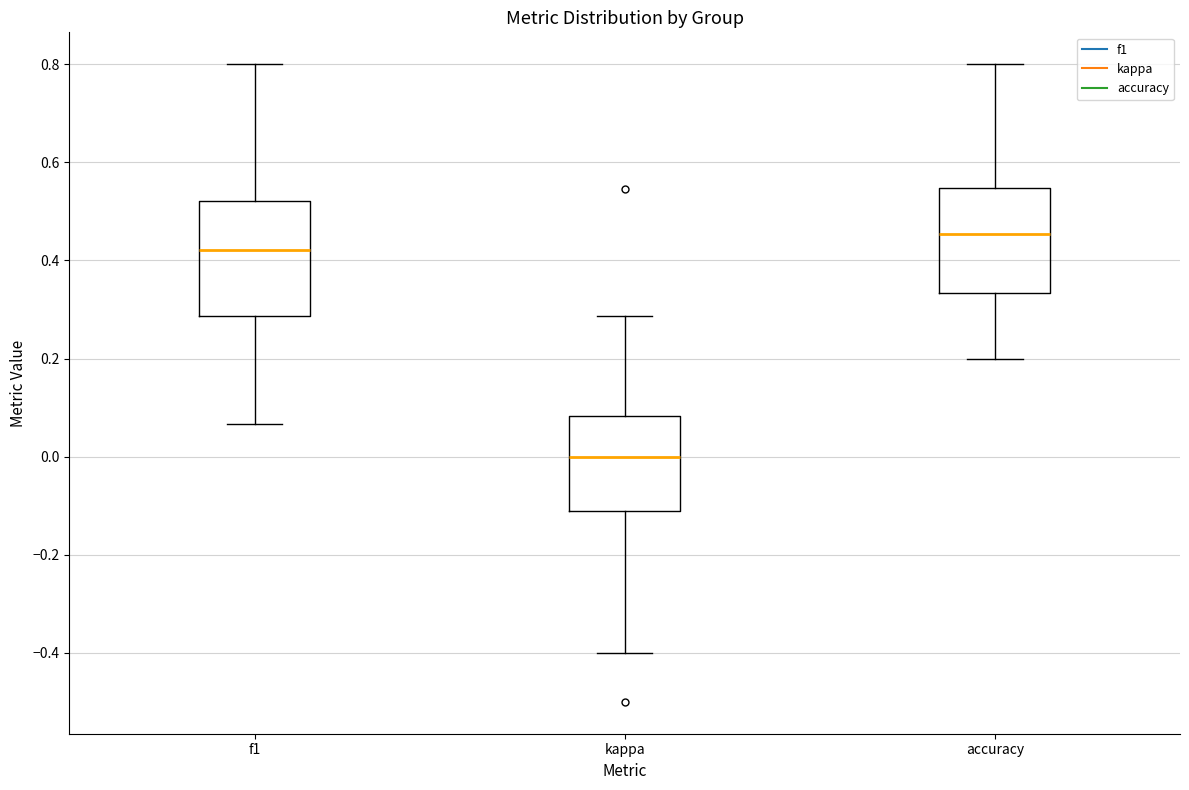

Where does the lower whisker of the box for accuracy end on the y-axis? The values are not printed on the chart, so give them approximately, as read against the axis.

0.20